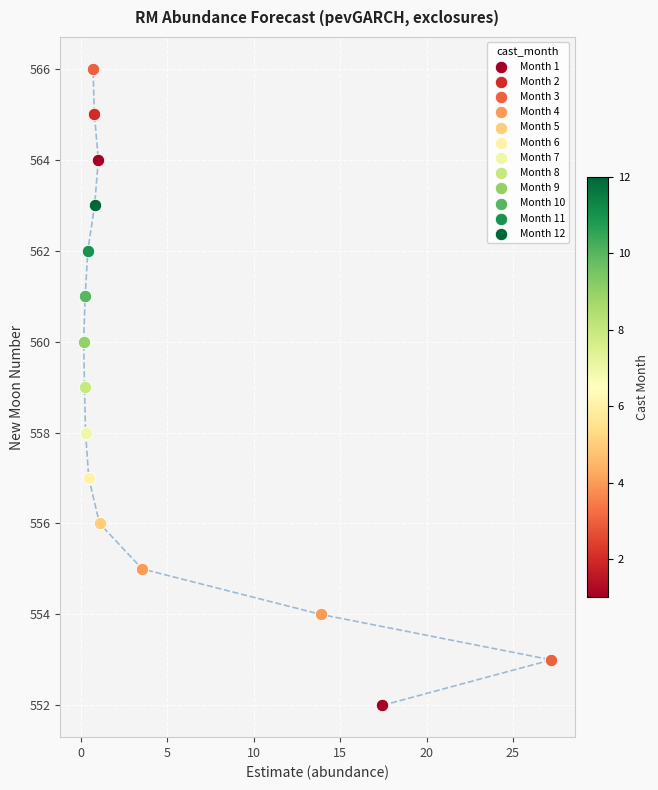

What are all the series names shown in the legend?

Month 1, Month 2, Month 3, Month 4, Month 5, Month 6, Month 7, Month 8, Month 9, Month 10, Month 11, Month 12